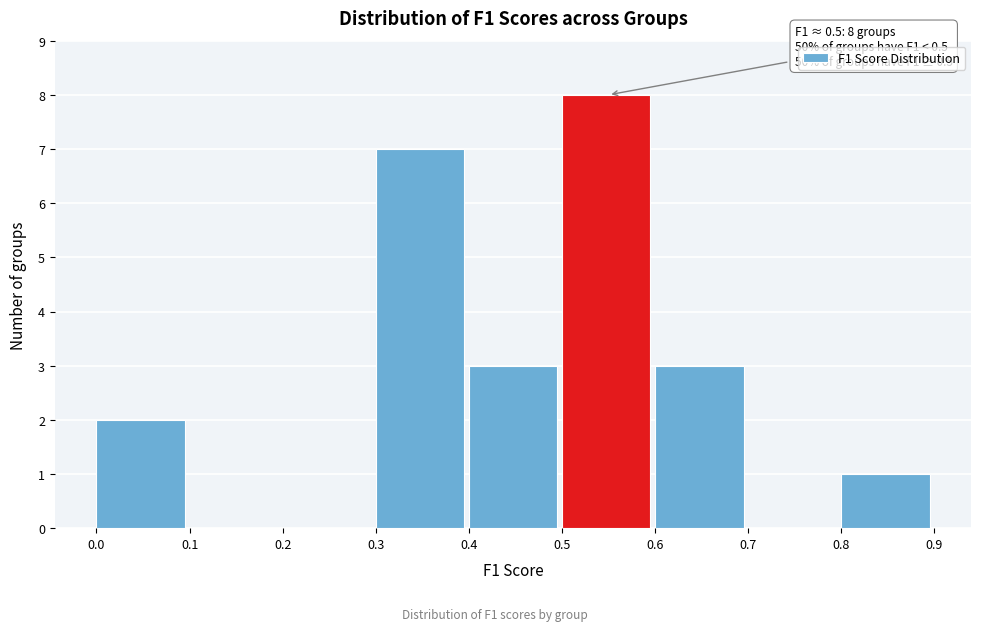

Over which range of the x-axis is the bar tallest?

0.5 to 0.6